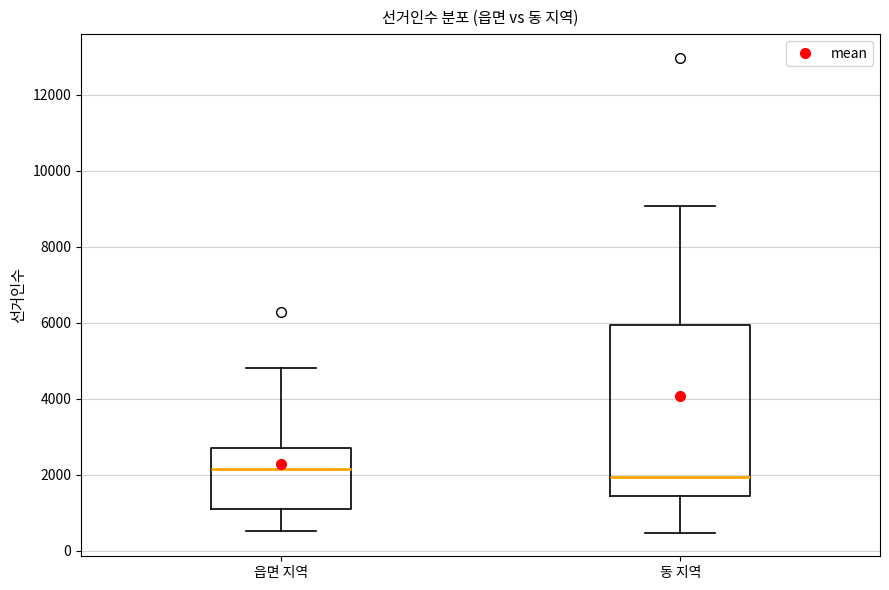

Comparing the boxes themselves (not the whiskers), which one is the tallest?

동 지역